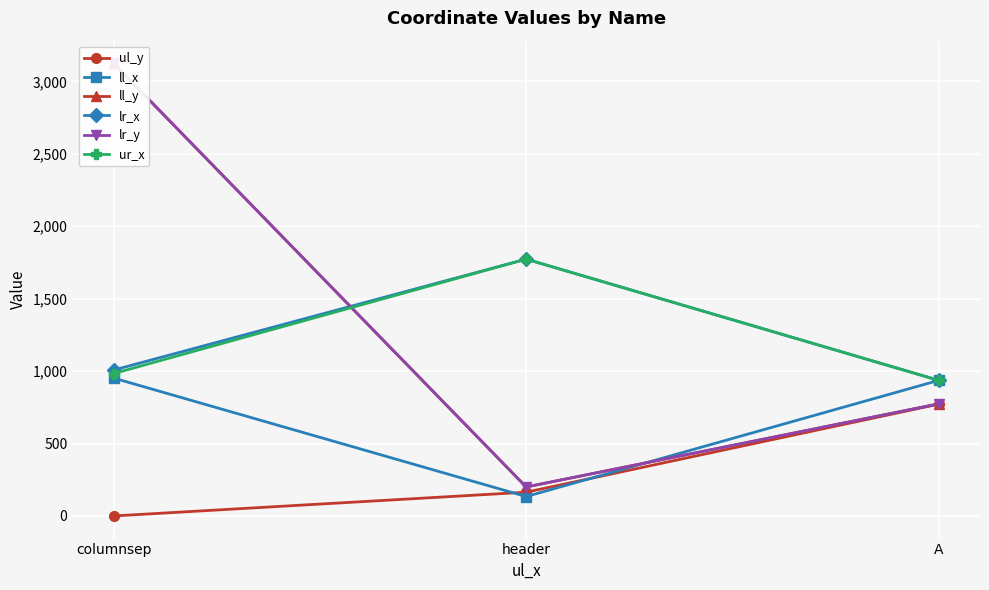

Rank the categories by lr_x value from lowest to highest.

A, columnsep, header